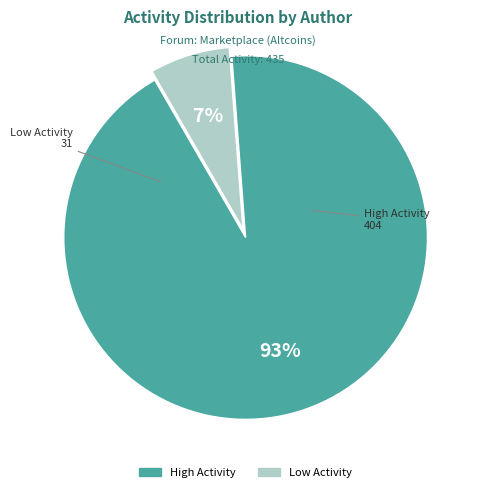

Is there a majority slice in this chart?

Yes